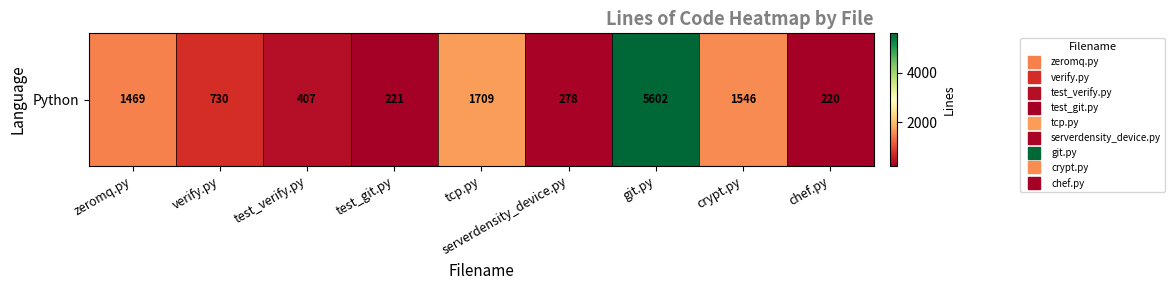

At which category does the chart reach its minimum across all series?

chef.py